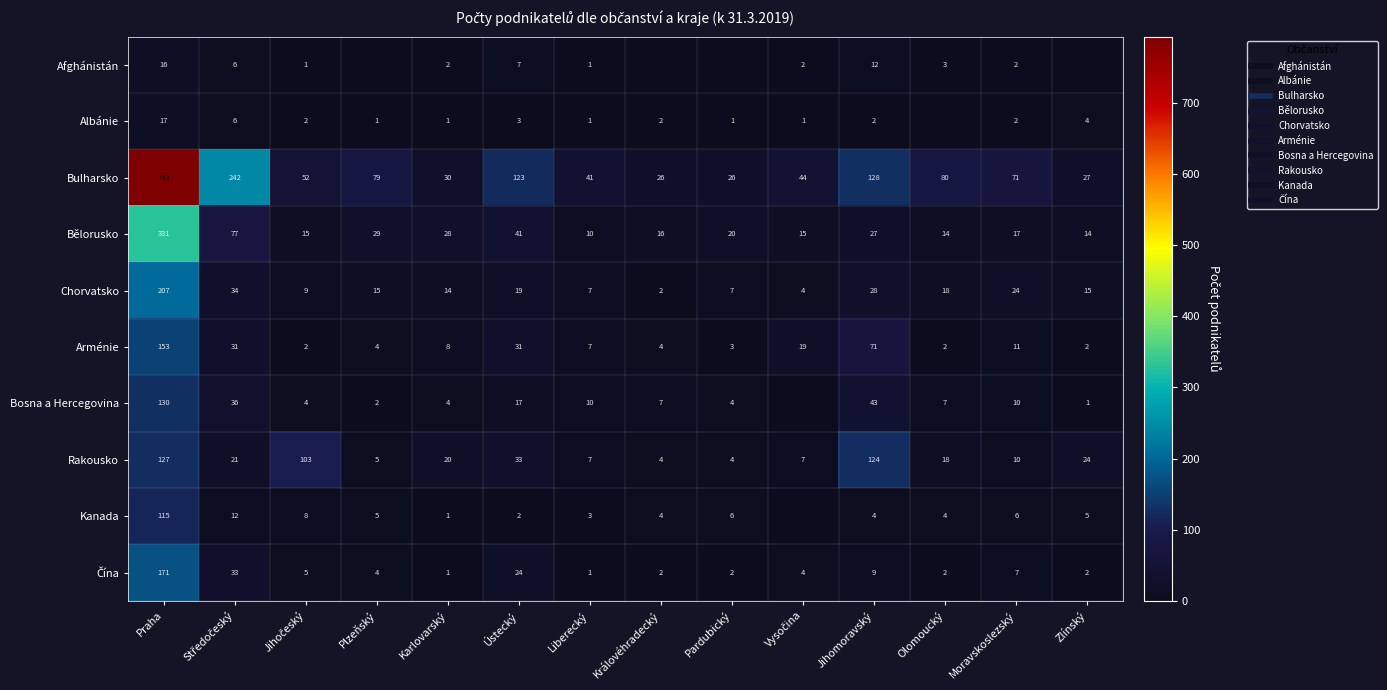

At which label does Bulharsko first exceed 71?

Praha